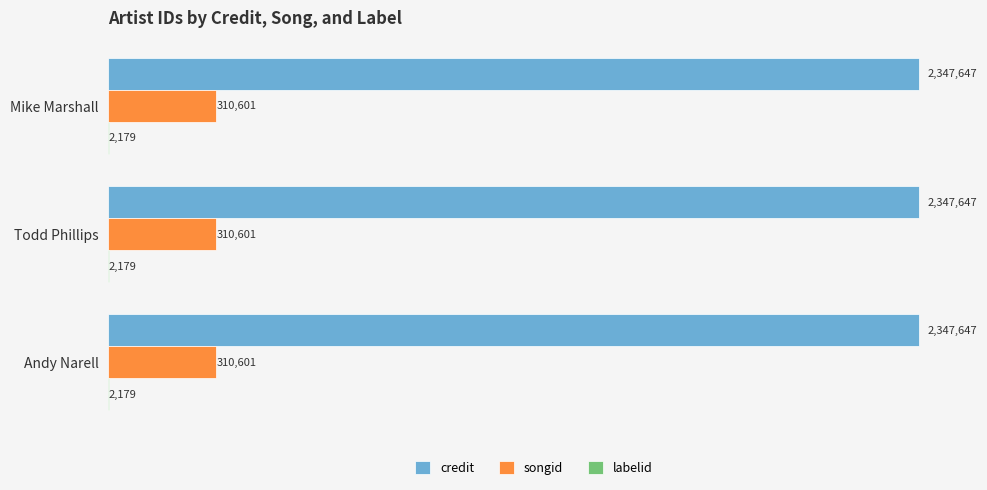

What is the highest value of the songid series?

310601